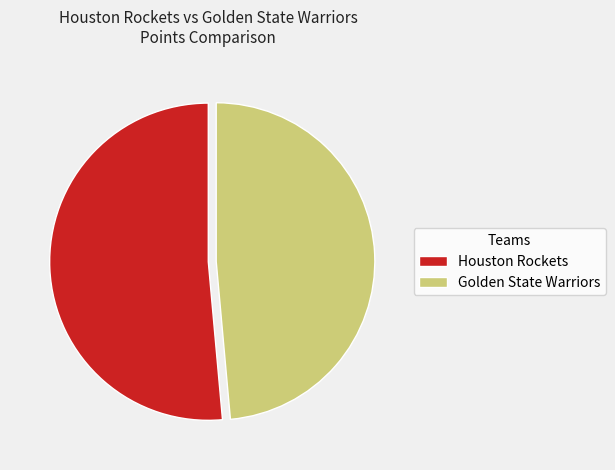

What is the smallest slice in the pie chart?

Golden State Warriors